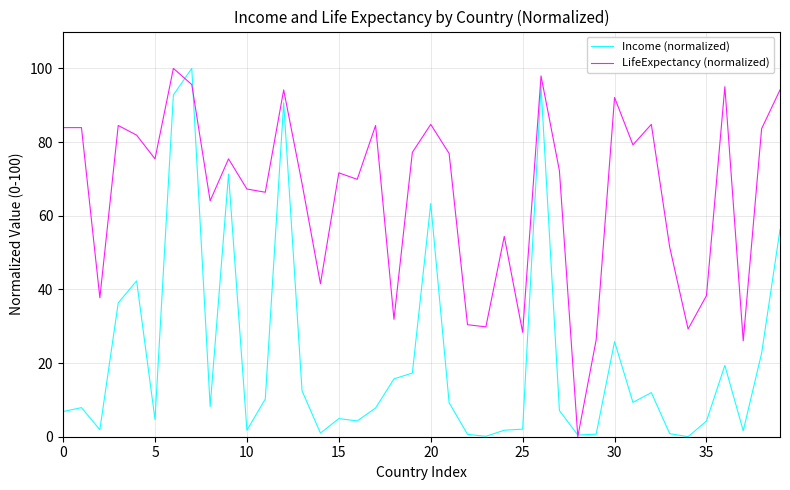

List the series in order of their overall mean, lowest first.

Income (normalized), LifeExpectancy (normalized)